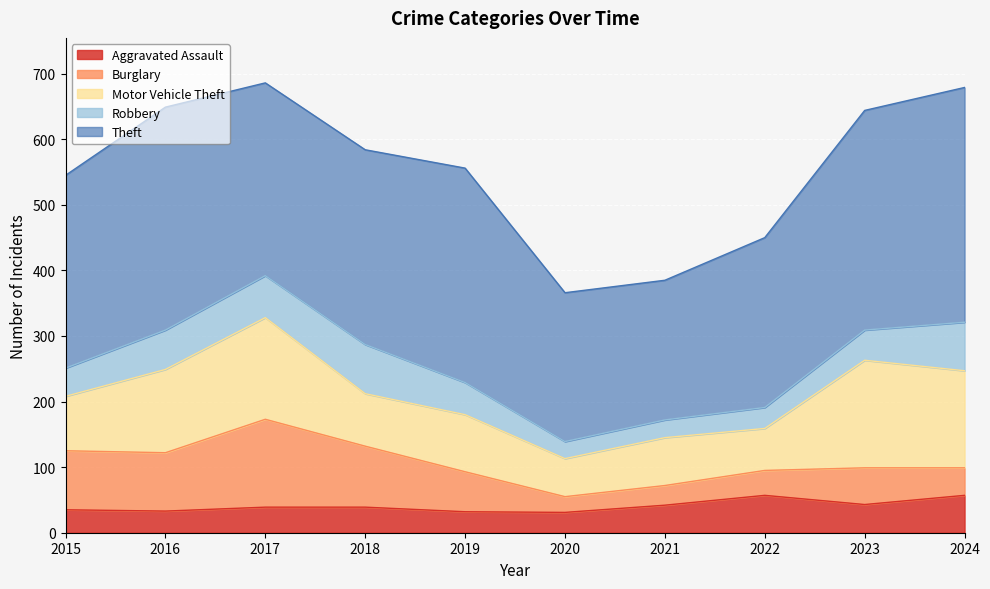

True or false: Burglary has a value of 24 at 2020.

True